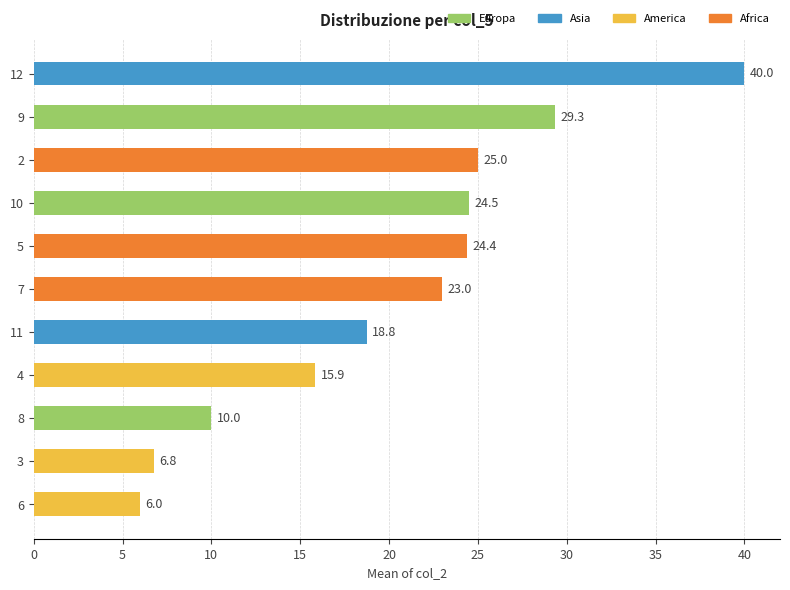

What is the sum of the values at 7 and 9?

52.3